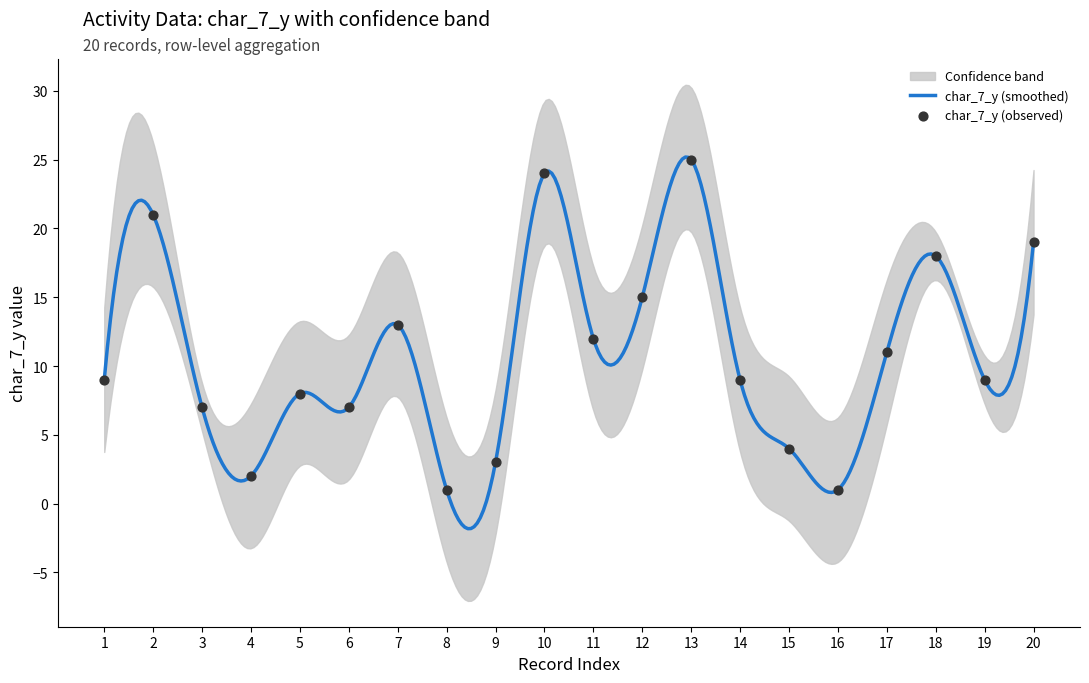

What is the minimum value for char_7_y (smoothed)?

-1.8